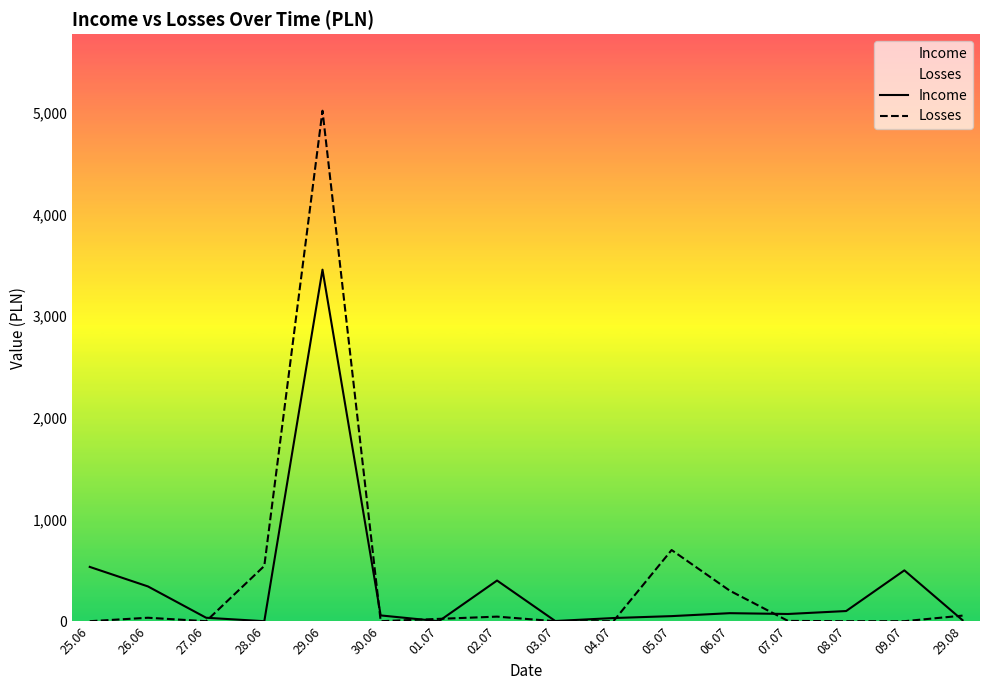

What is the label of the 8th point from the left?

02.07